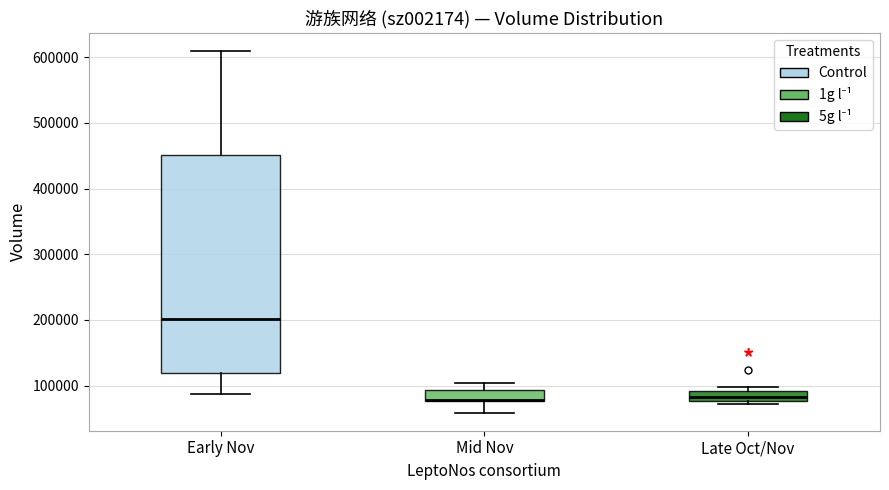

Reading left to right, transcribe this box plot: for each box, give where its median line is, the range the box spans, and where its two whiskers end, as read against the y-axis. The values are not printed on the chart, so give them approximately, as read against the axis.

Early Nov: median 200000, box 120000 to 450000, whiskers 90000 to 610000
Mid Nov: median 80000 (drawn on the box's lower edge), box 80000 to 90000, whiskers 60000 to 100000
Late Oct/Nov: median 80000 (inside the box), box 80000 to 90000, whiskers 70000 to 100000